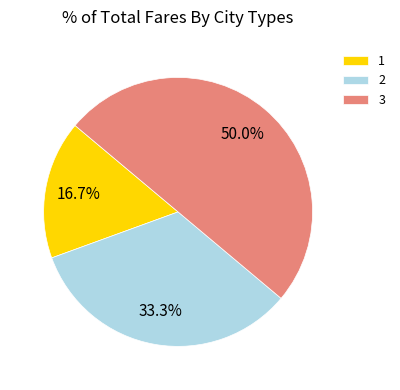

To the nearest percent, what is the difference between the largest and smallest slice percentages?

33%